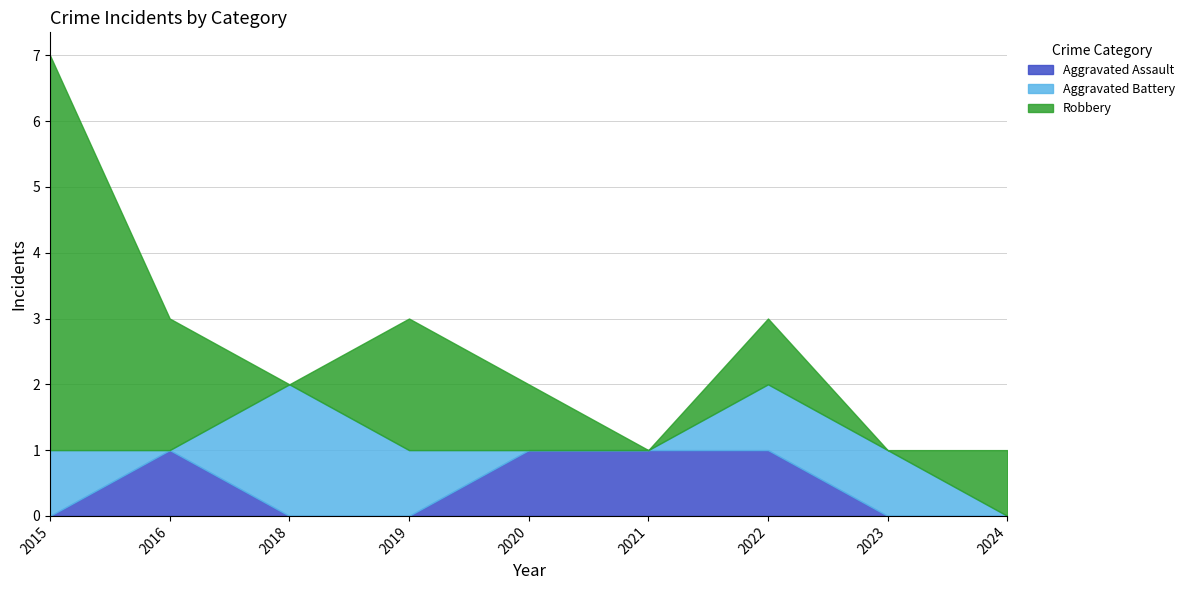

True or false: Aggravated Assault has a value of 0 at 2018.

True